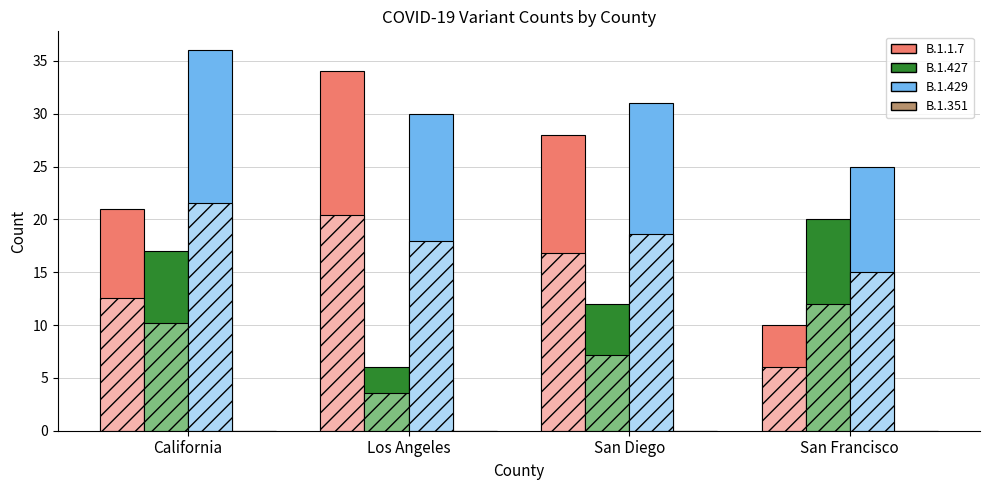

Is the value of B.1.429 at Los Angeles greater than the value of B.1.427 at San Diego?

Yes